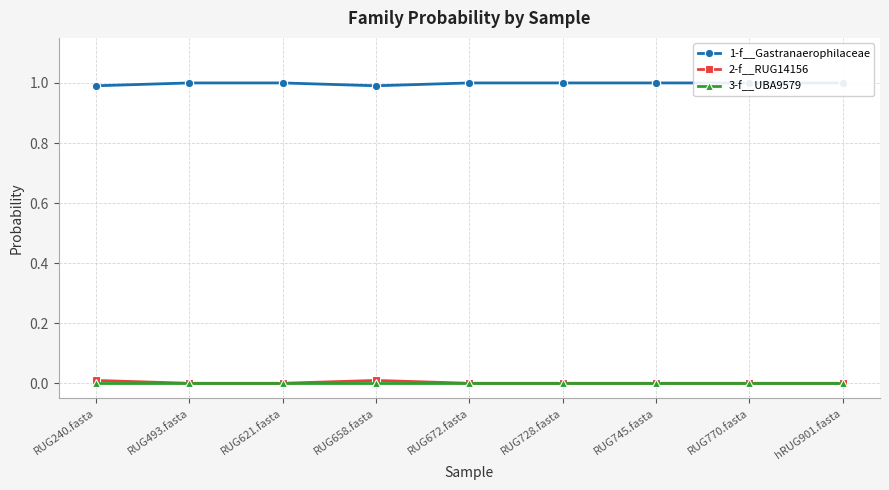

Is the value of 1-f__Gastranaerophilaceae at hRUG901.fasta greater than the value of 3-f__UBA9579 at RUG658.fasta?

Yes